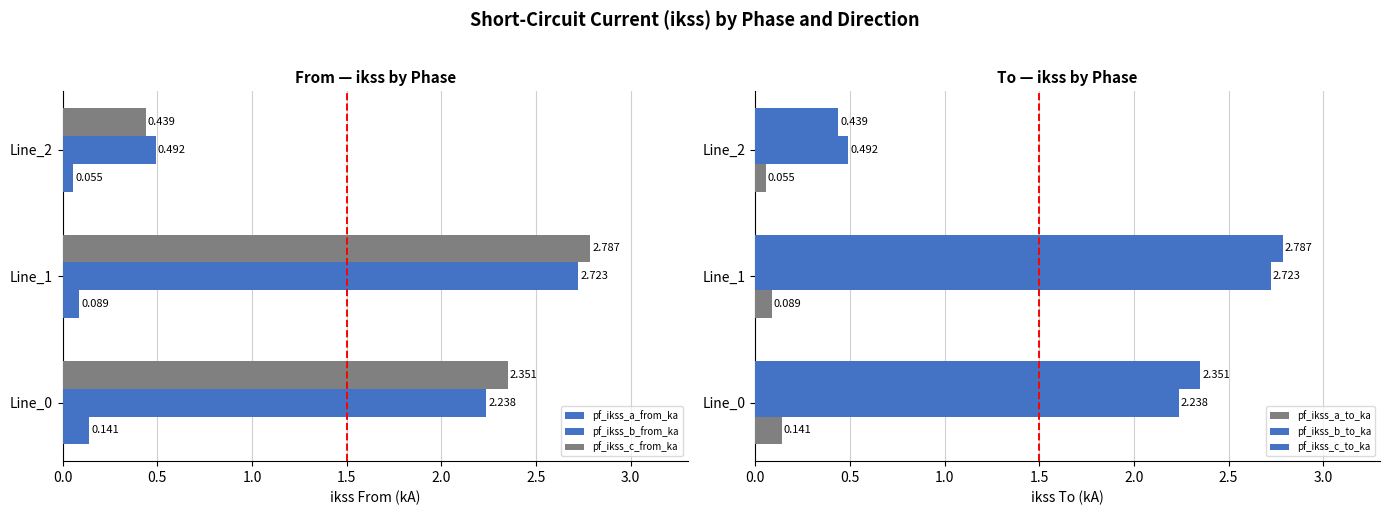

How many data points in pf_ikss_b_from_ka are less than 2?

1